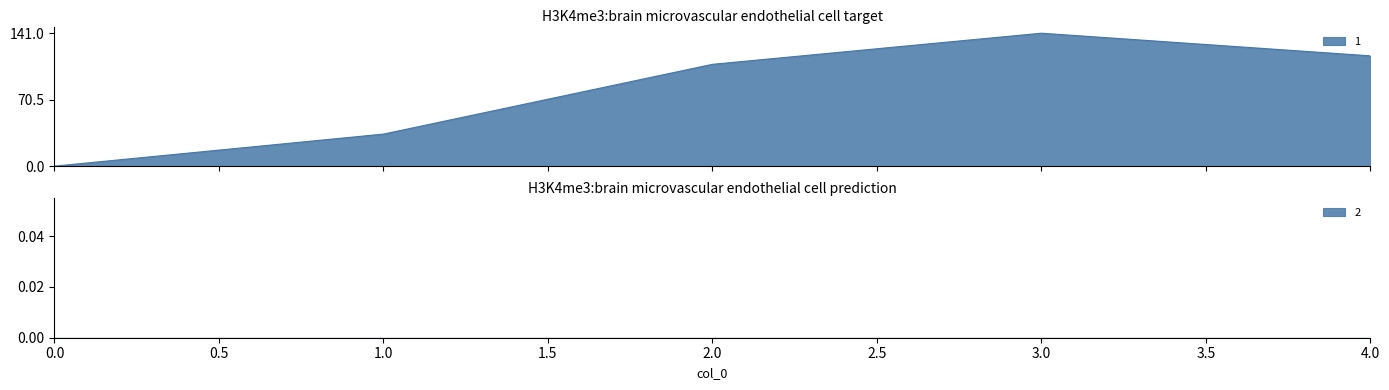

Which series has the widest spread of values?

1